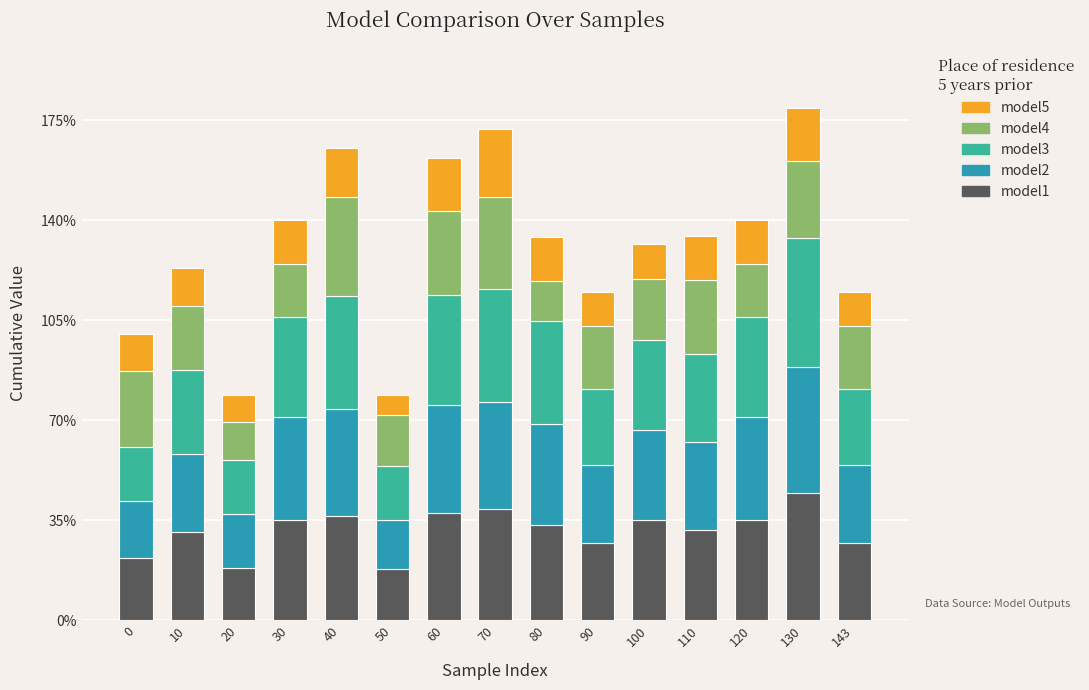

What is the total value across all series at 10?

123.4